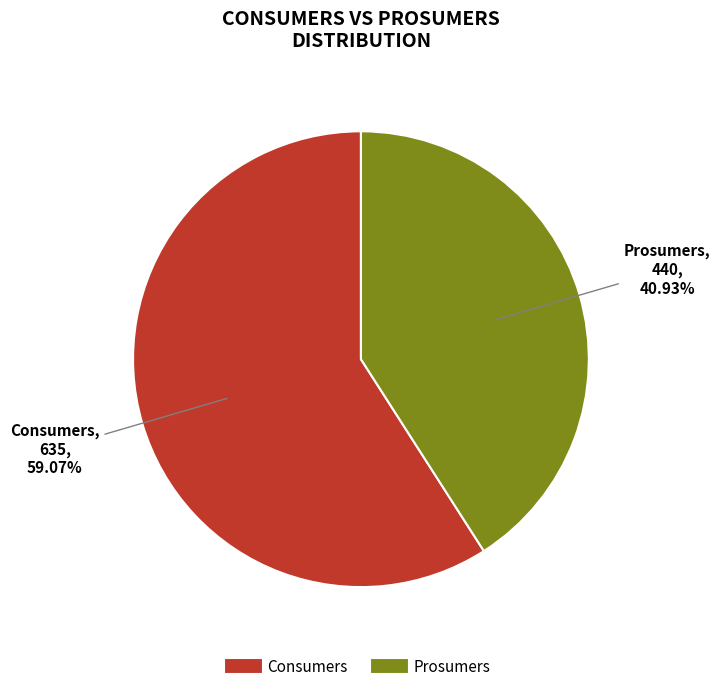

Do Prosumers and Consumers together represent more than half of the pie?

Yes